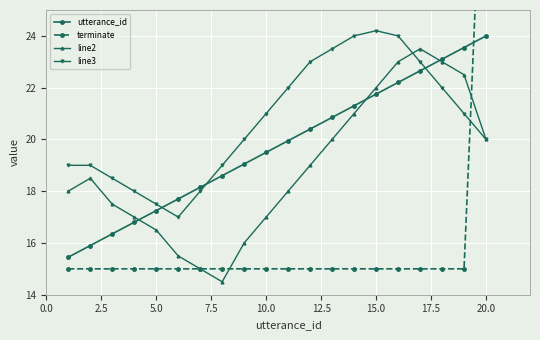

At how many categories does at least one series exceed 31?

1